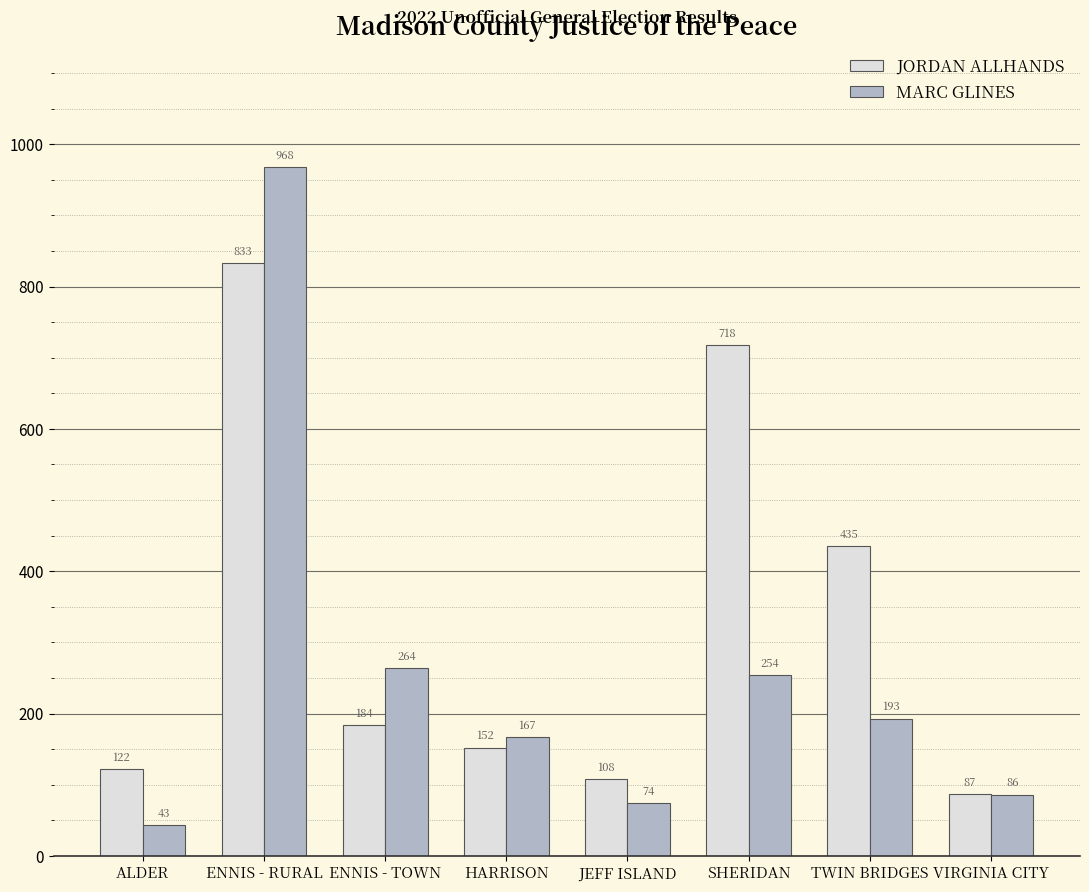

Does the chart contain stacked bars?

No